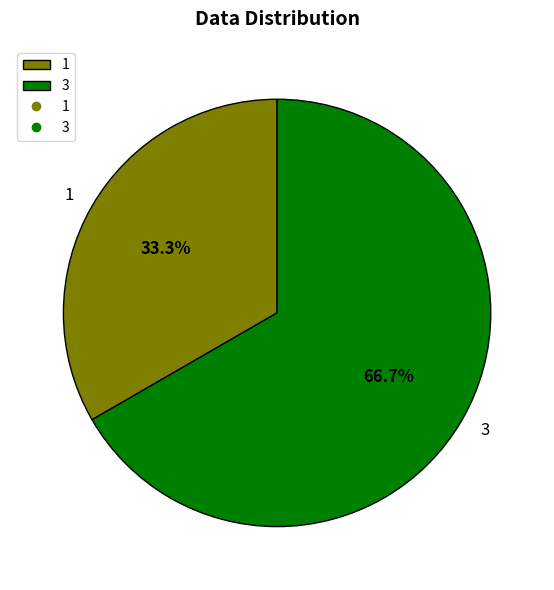

Which has a higher value, 1 or 3?

3